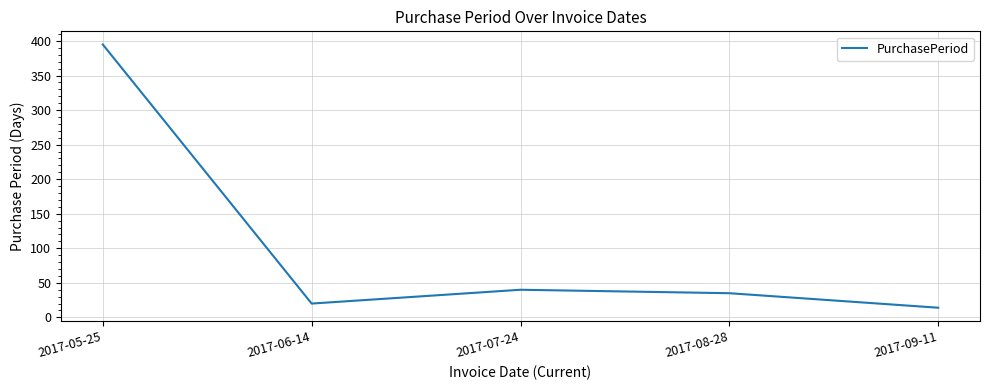

Count the number of categories in the chart.

5